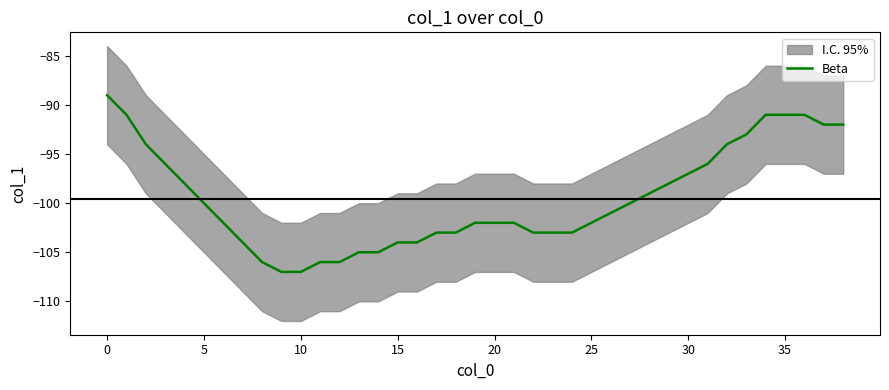

How many categories are shown in the chart?

39